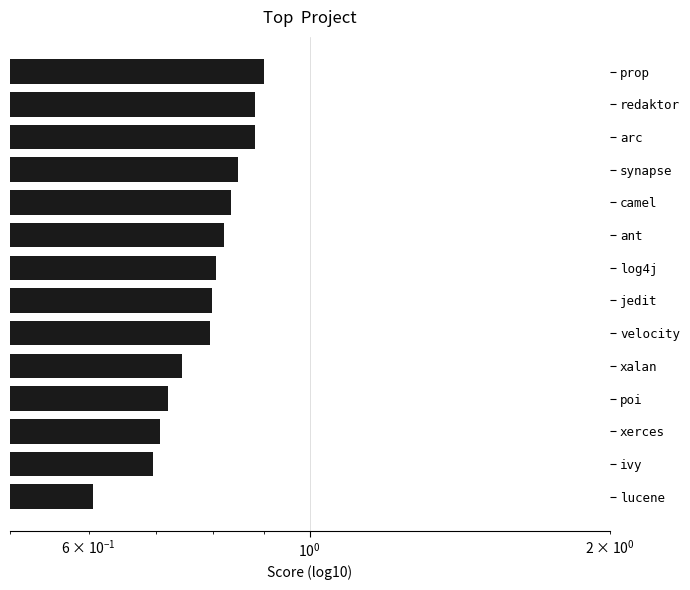

What is the value of the 11th bar from the left?

0.7